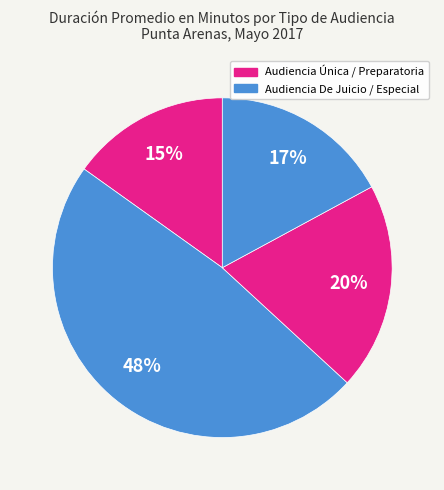

Count the number of slices in the pie.

4